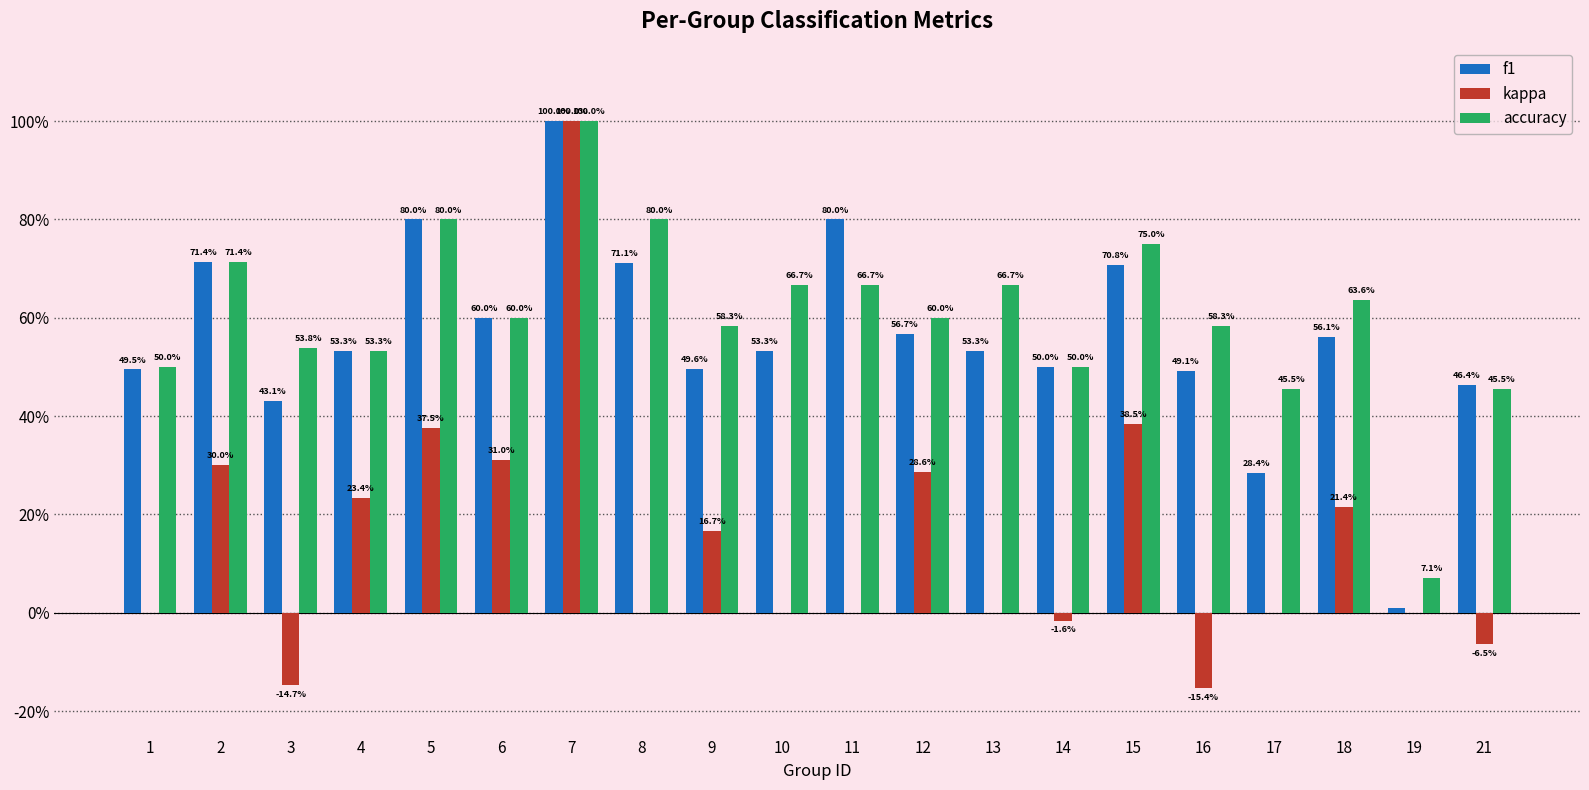

What is the sum of all f1 values?

11.2